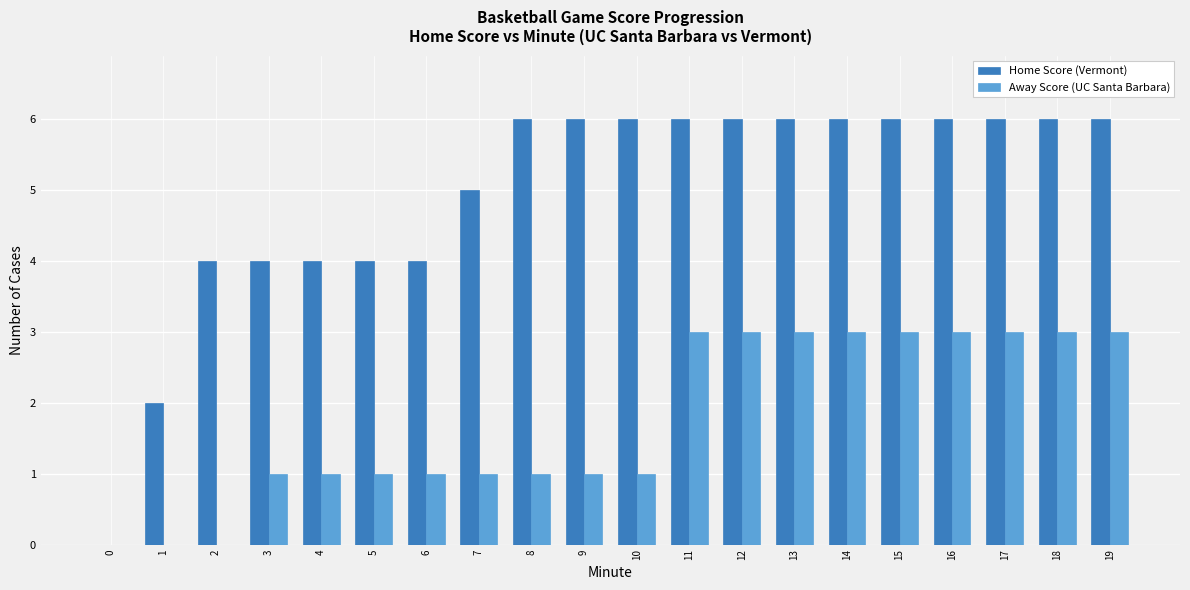

What are all the series names shown in the legend?

Home Score (Vermont), Away Score (UC Santa Barbara)